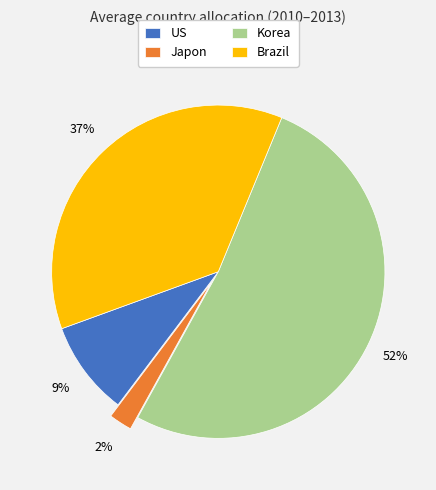

Is it true that US is 9% of the pie?

True